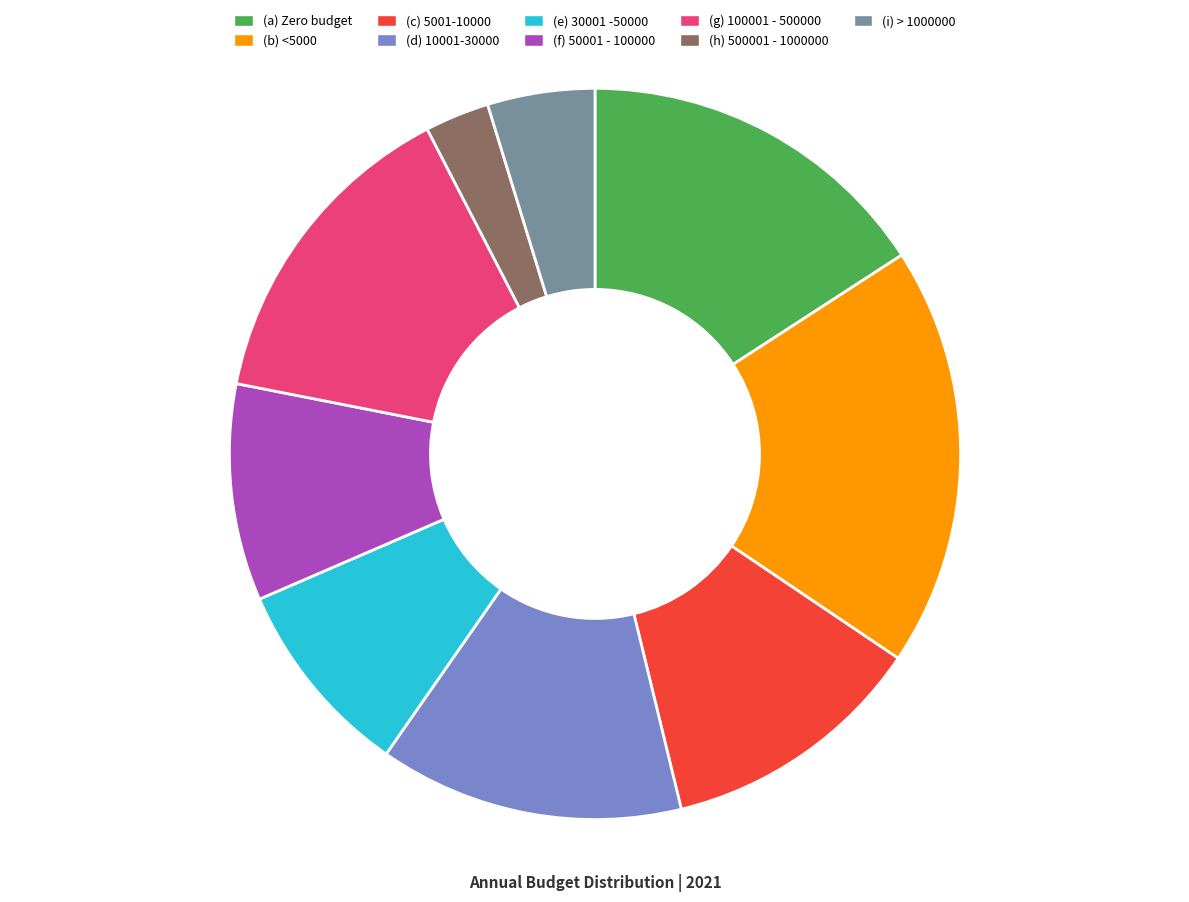

Between (h) 500001 - 1000000 and (a) Zero budget, which is larger?

(a) Zero budget